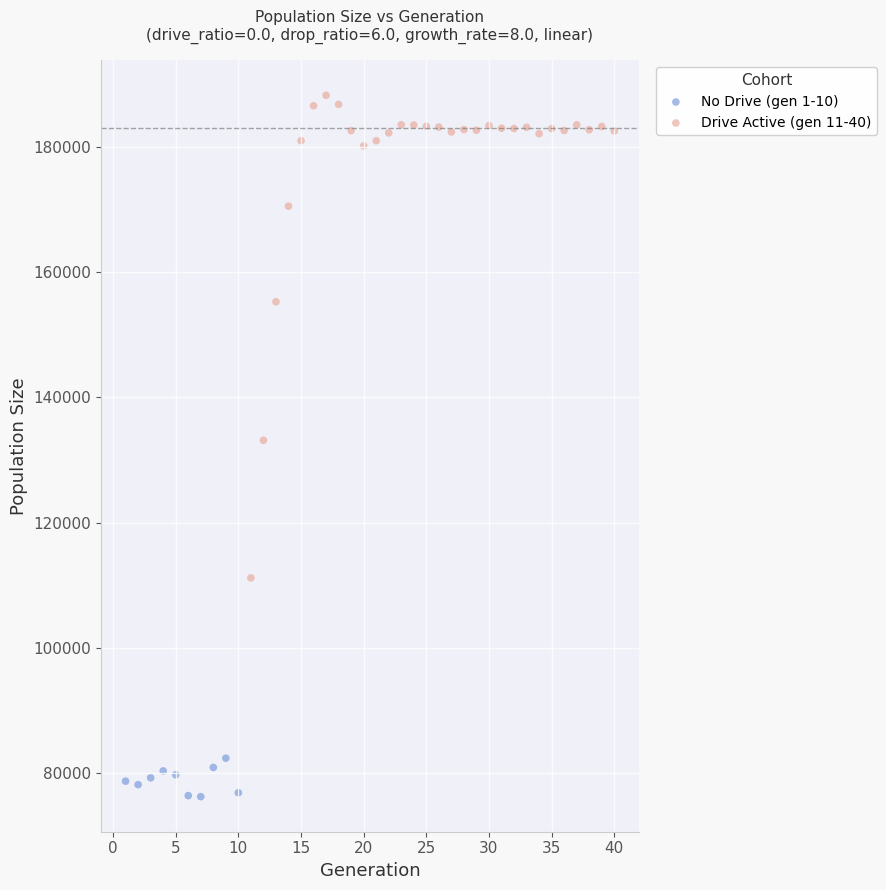

Which series has the widest spread of Y values?

Drive Active (gen 11-40)